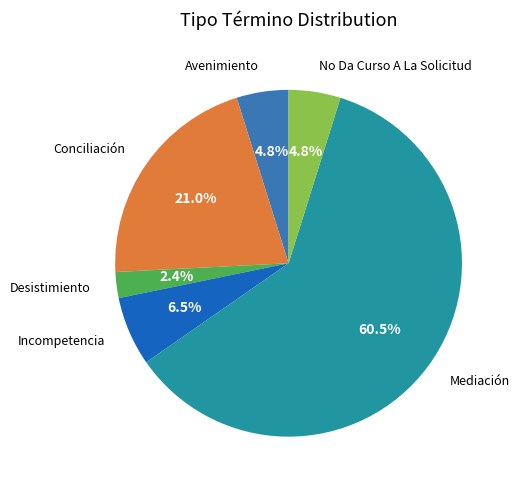

Is it true that No Da Curso A La Solicitud is 15% of the pie?

False